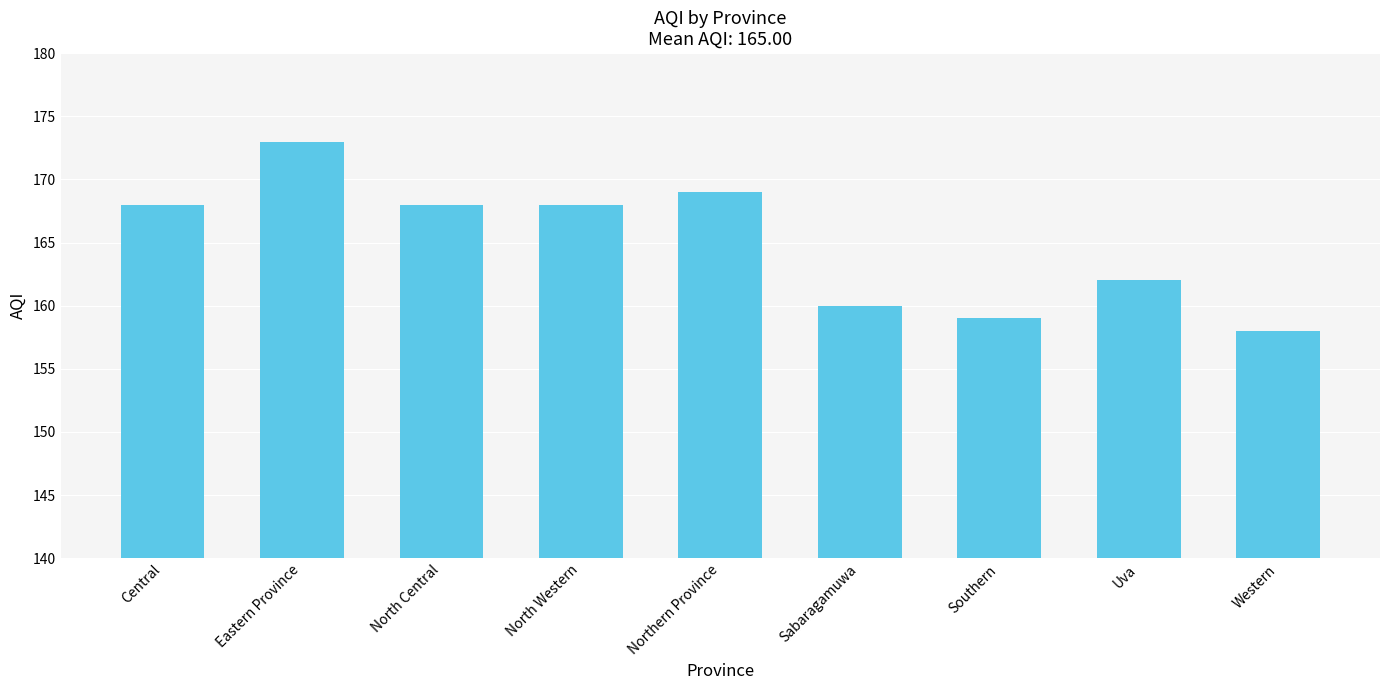

What is the label of the 8th bar from the left?

Uva